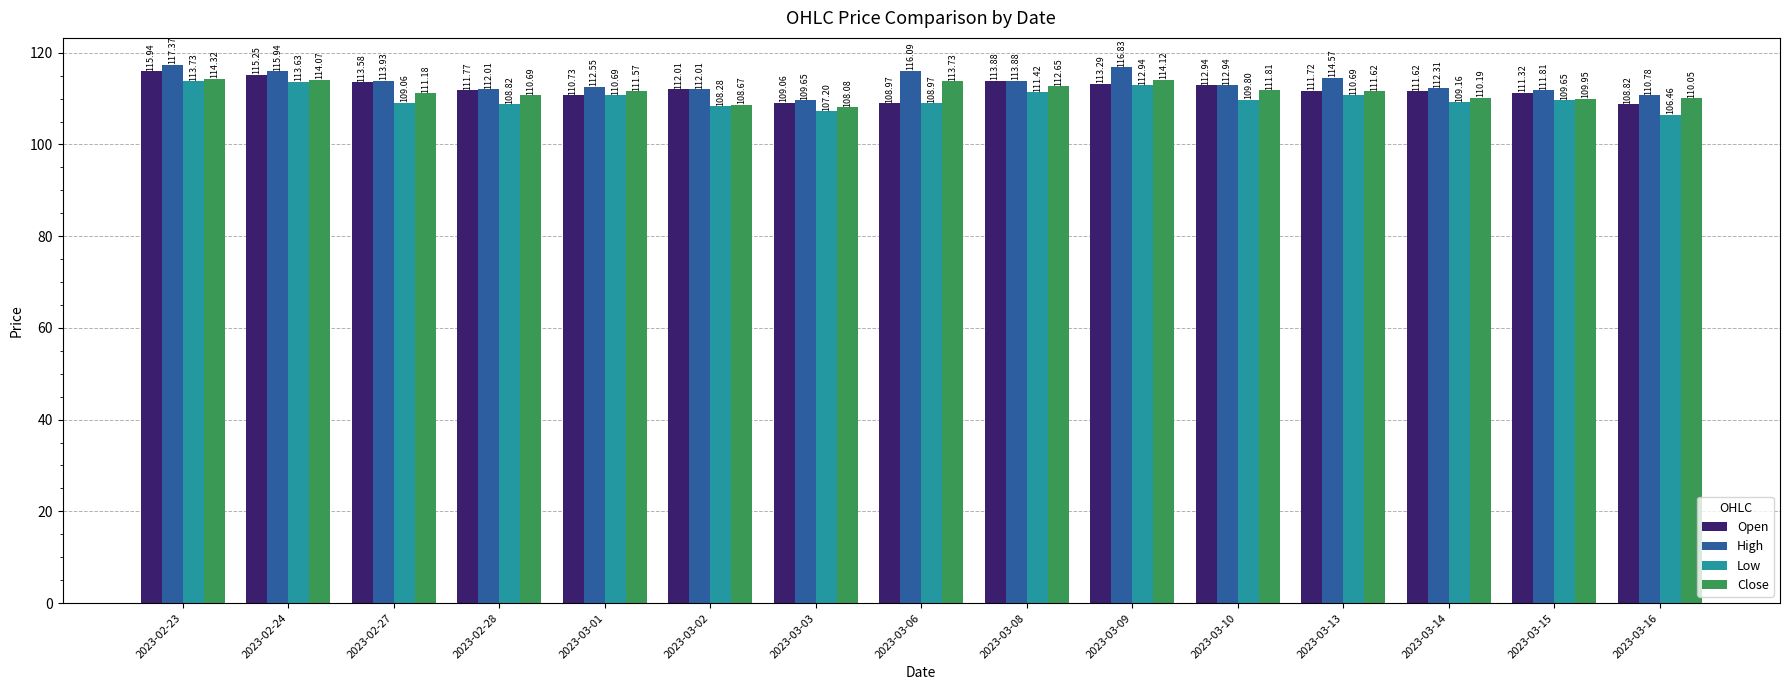

Which series has the largest range (max minus min)?

High